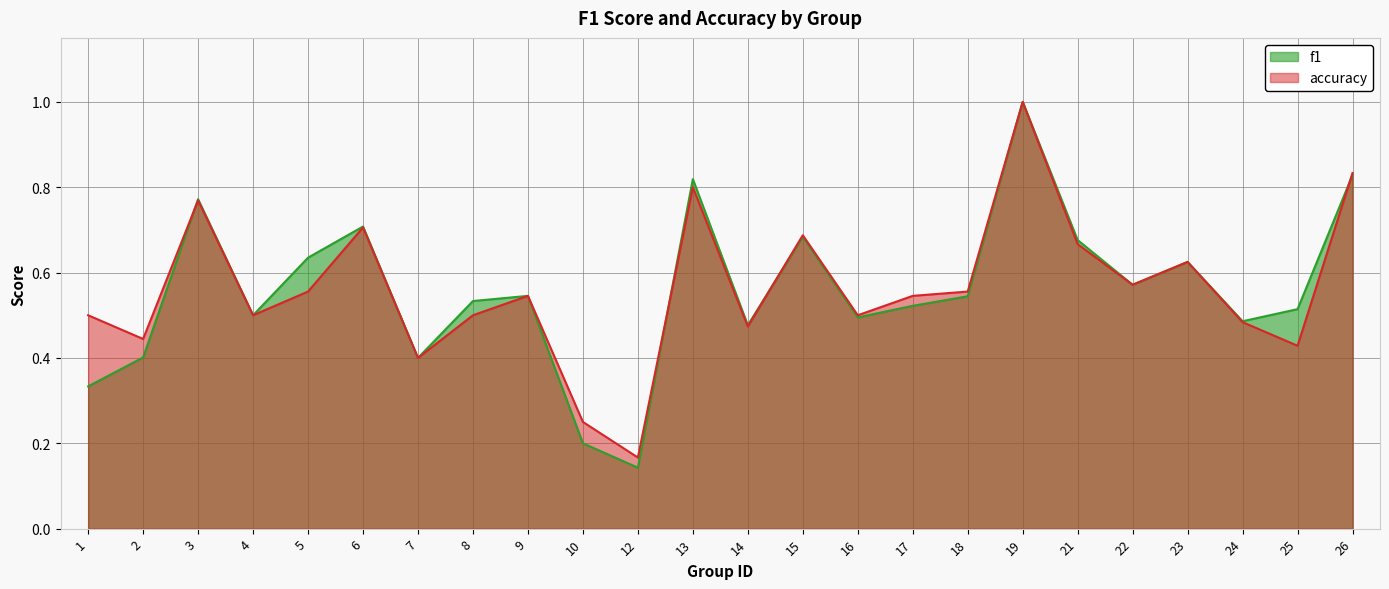

Is the value of f1 at 2 greater than the value of accuracy at 3?

No